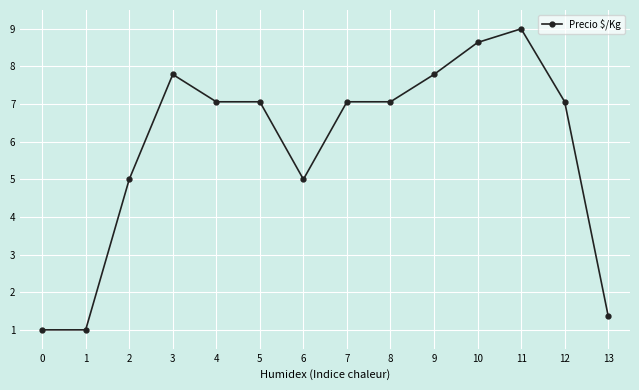

True or false: there are more than 0 points higher than both neighbors.

True